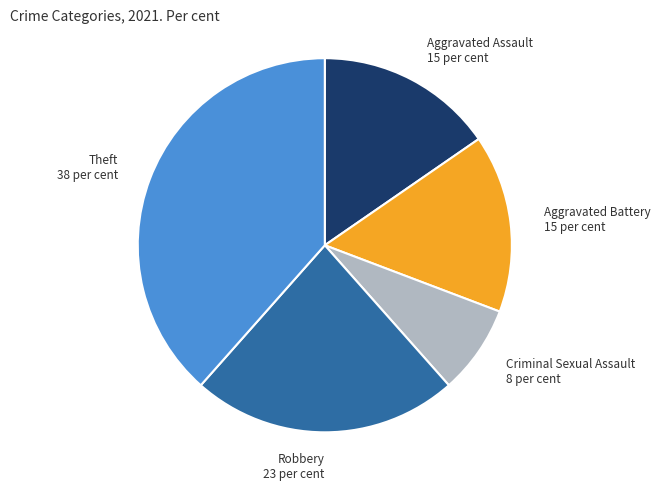

Combined, do Robbery and Aggravated Assault account for over 50%?

No